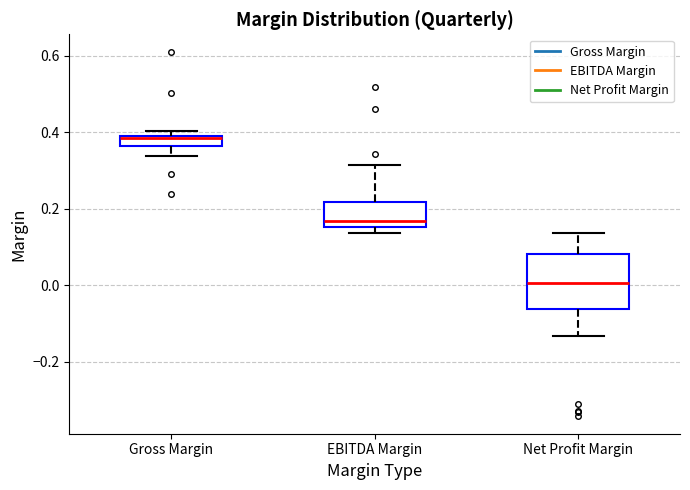

Which box's median line is the highest?

Gross Margin